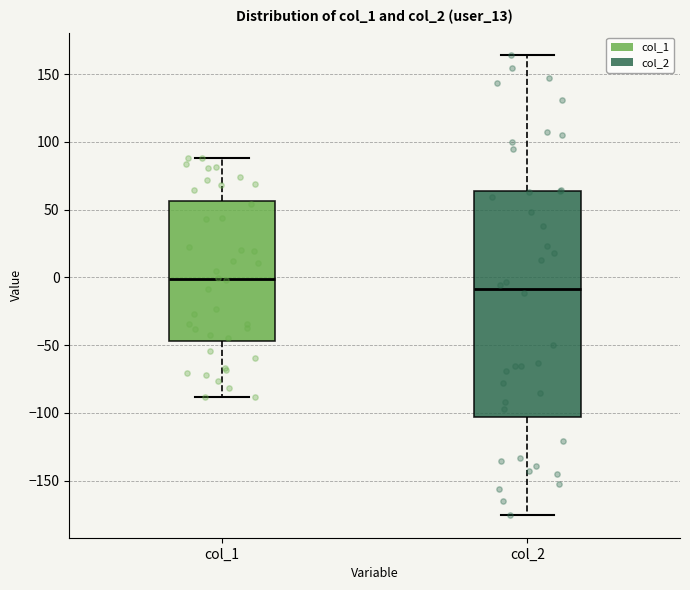

Comparing the boxes themselves (not the whiskers), which one is the tallest?

col_2